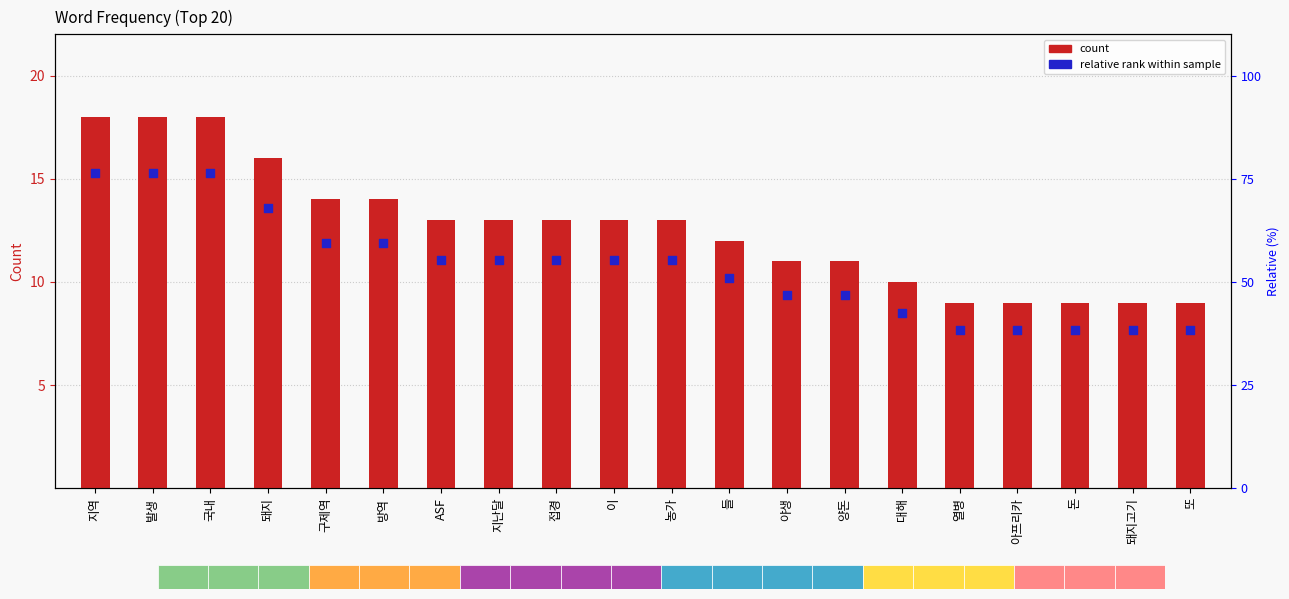

Which series reaches the minimum Y coordinate?

Relative rank